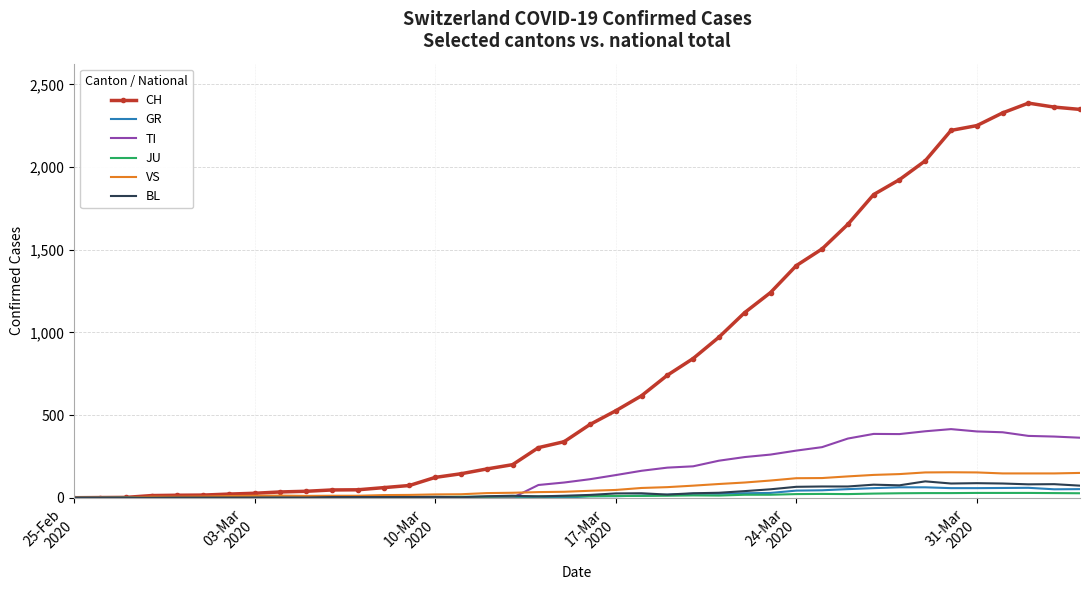

What is the maximum value for BL?

99